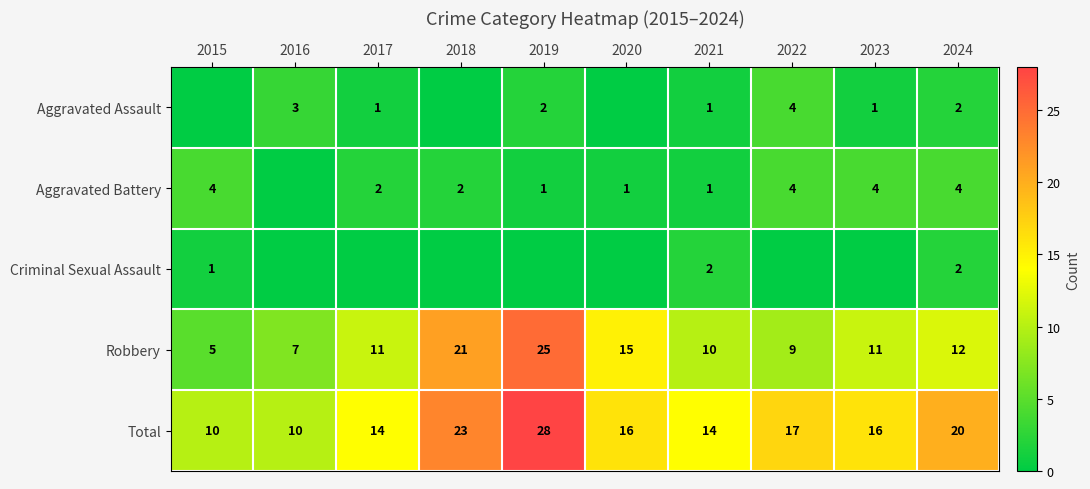

True or false: Total has a value of 16 at 2016.

False